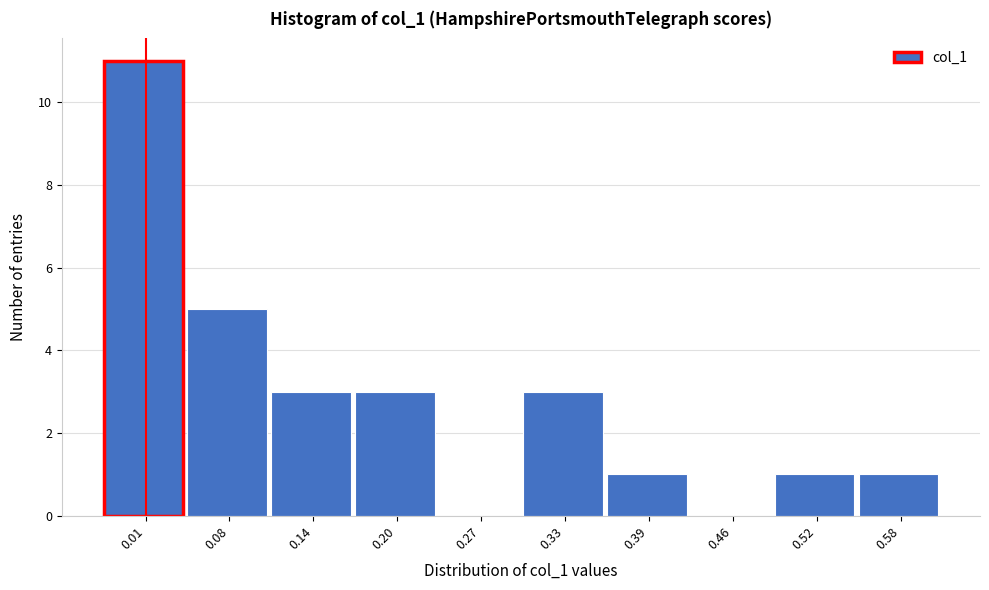

Reading left to right, list all the values displayed in this chart.

0.01=11	0.08=5	0.14=3	0.20=3	0.27=0	0.33=3	0.39=1	0.46=0	0.52=1	0.58=1